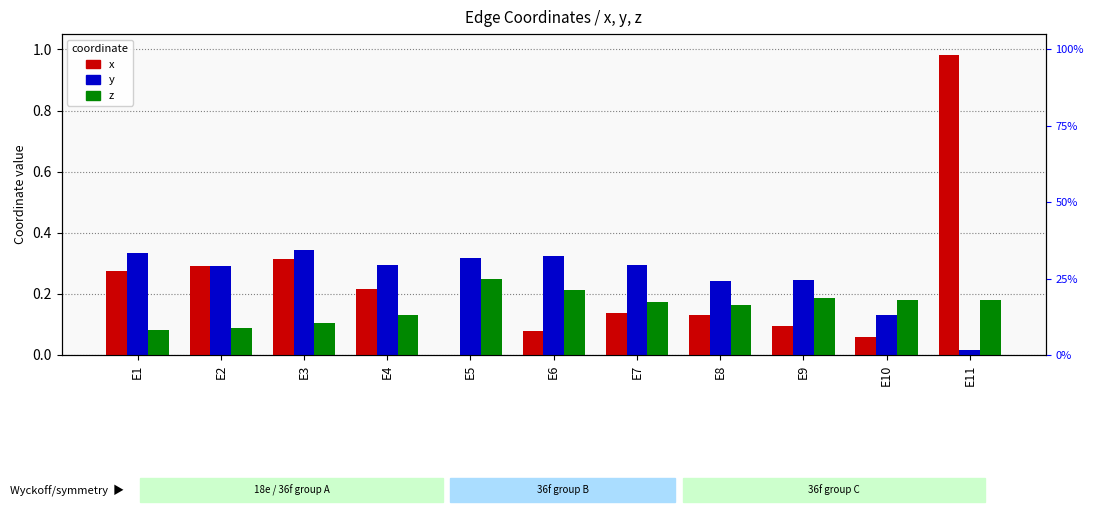

The y series shows 0.1 at E9. True or false?

False